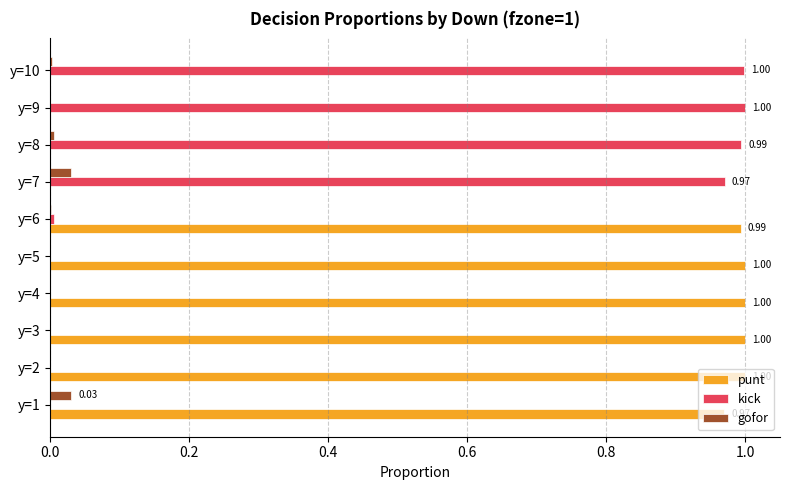

Which series has the largest total across all categories?

punt